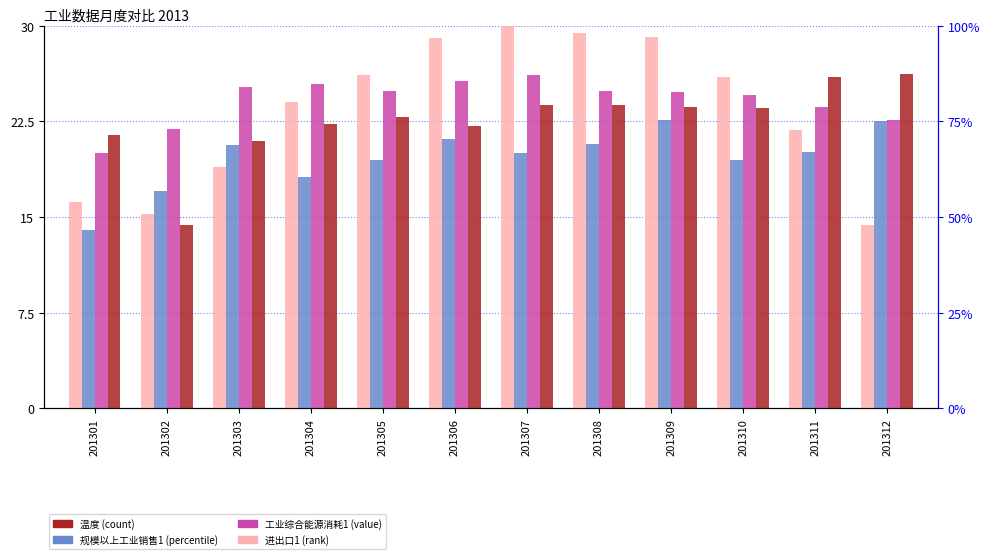

Is it true that 进出口1 equals 22.9 at 201305?

True